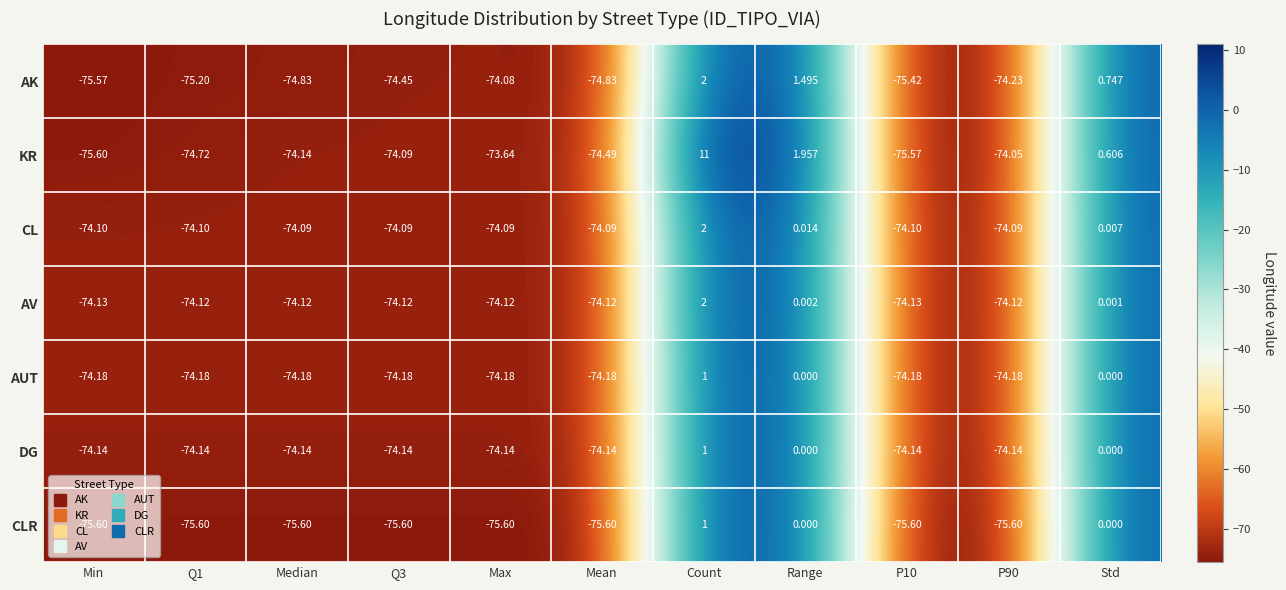

At P10, list the series in order from largest to smallest.

CL, AV, DG, AUT, AK, KR, CLR